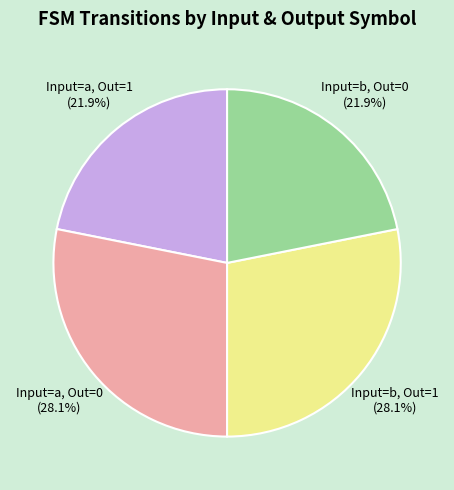

What portion of the pie excludes Input=b, Out=1?

71.9%